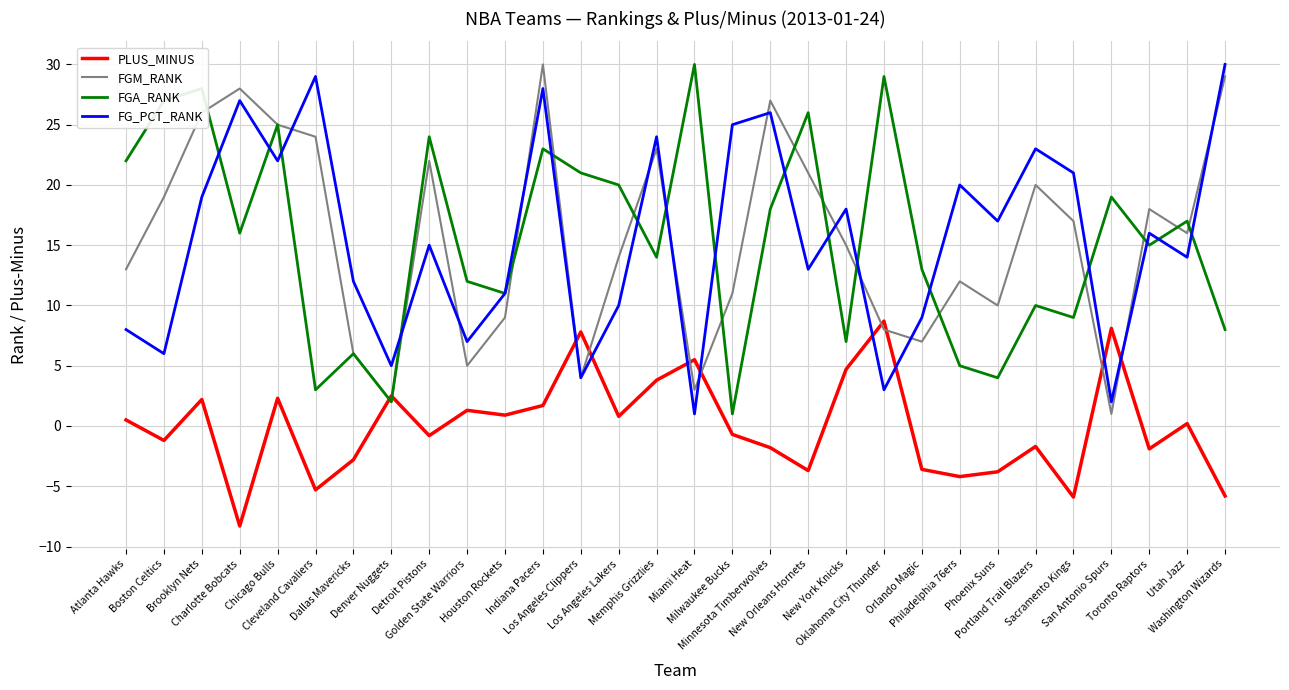

What is the maximum value for FGM_RANK?

30.0